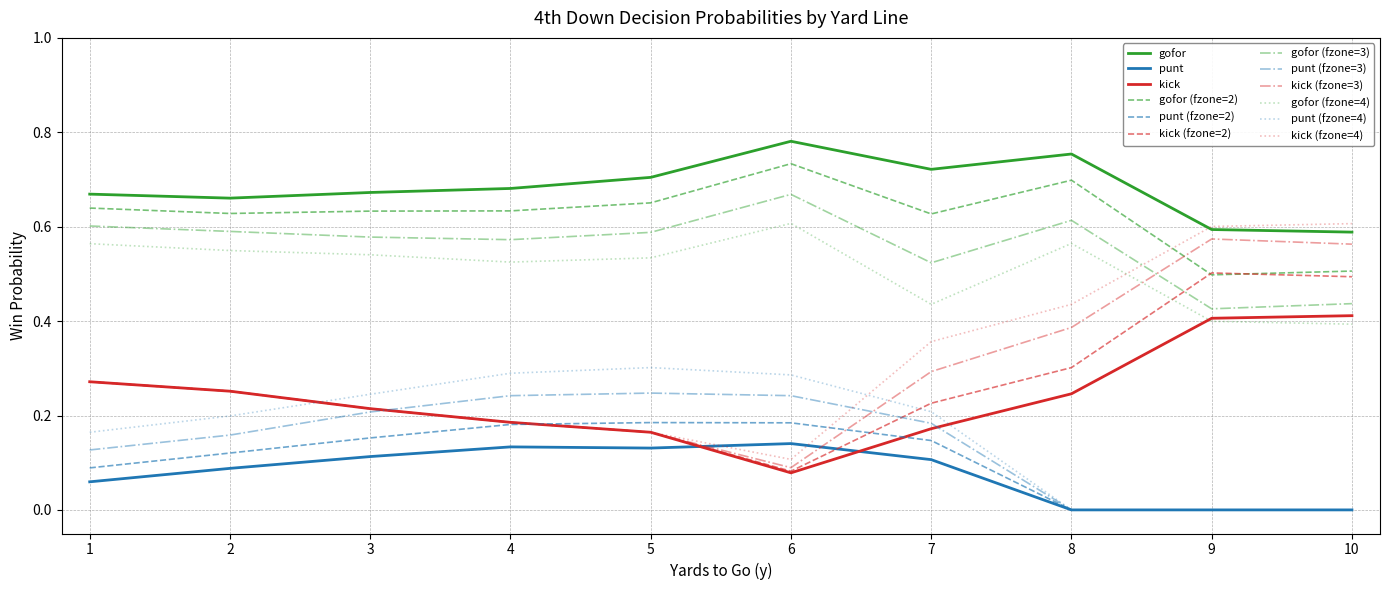

True or false: punt (fzone=4) and gofor (fzone=4) intersect in this chart.

False